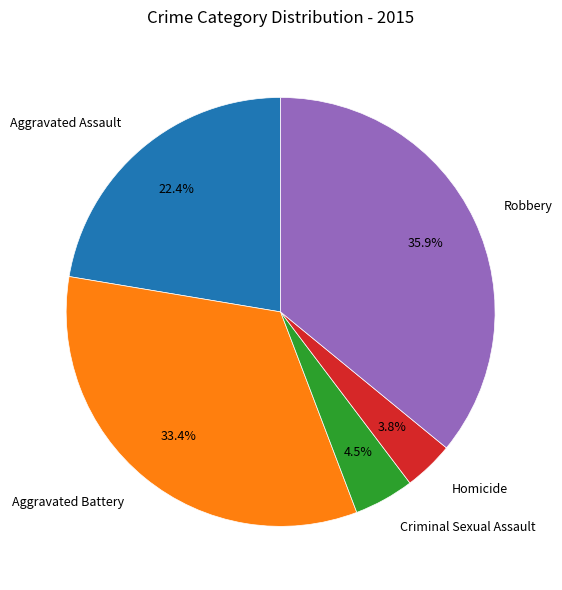

What is the total percentage of Homicide and Robbery?

39.7%